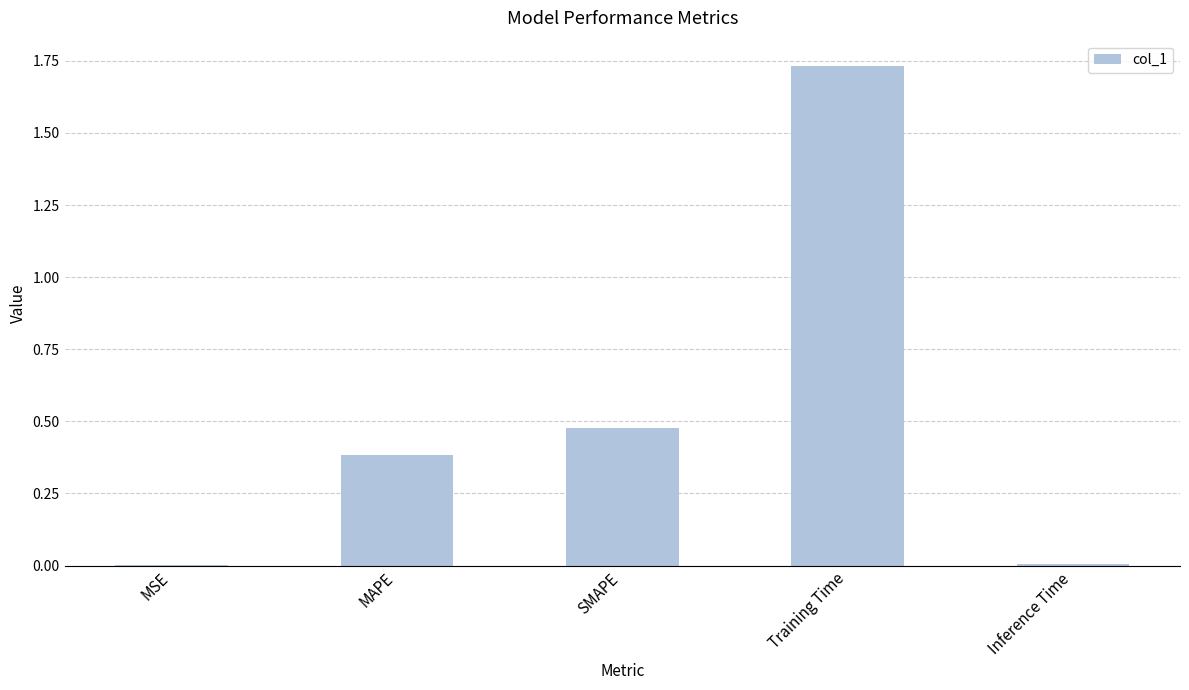

True or false: the data shows 0.0 at MSE.

True